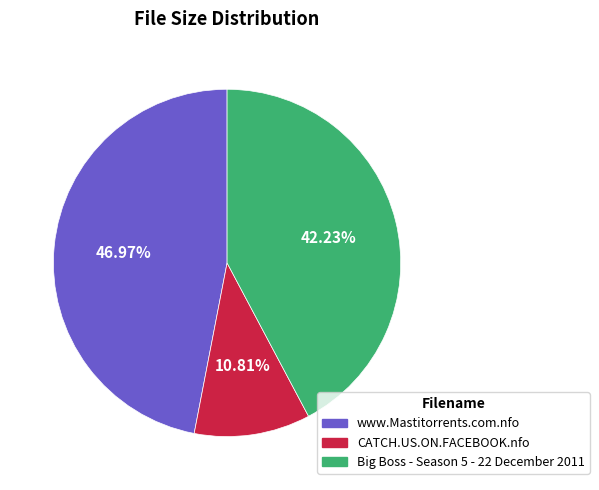

To the nearest percent, what is the difference between the CATCH.US.ON.FACEBOOK.nfo and Big Boss - Season 5 - 22 December 2011 slice percentages?

31%